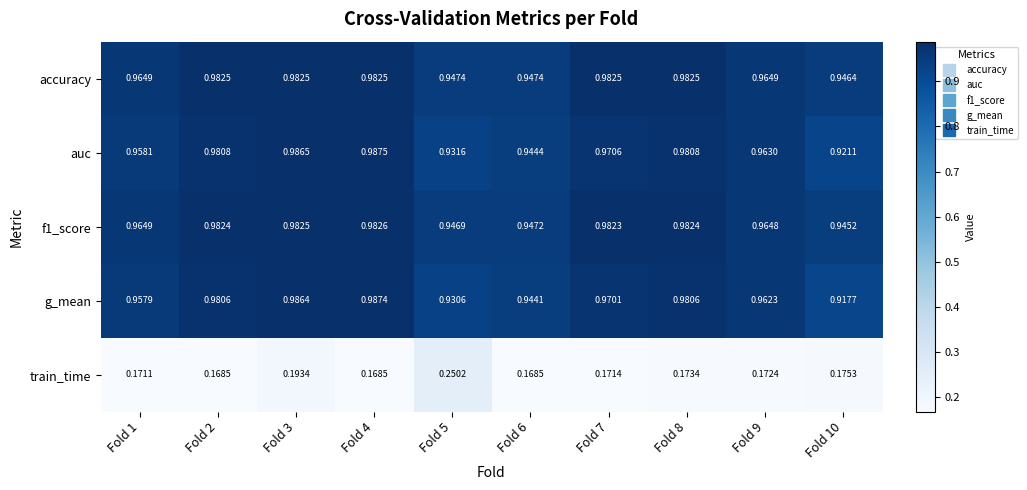

Which series has the largest total across all categories?

accuracy